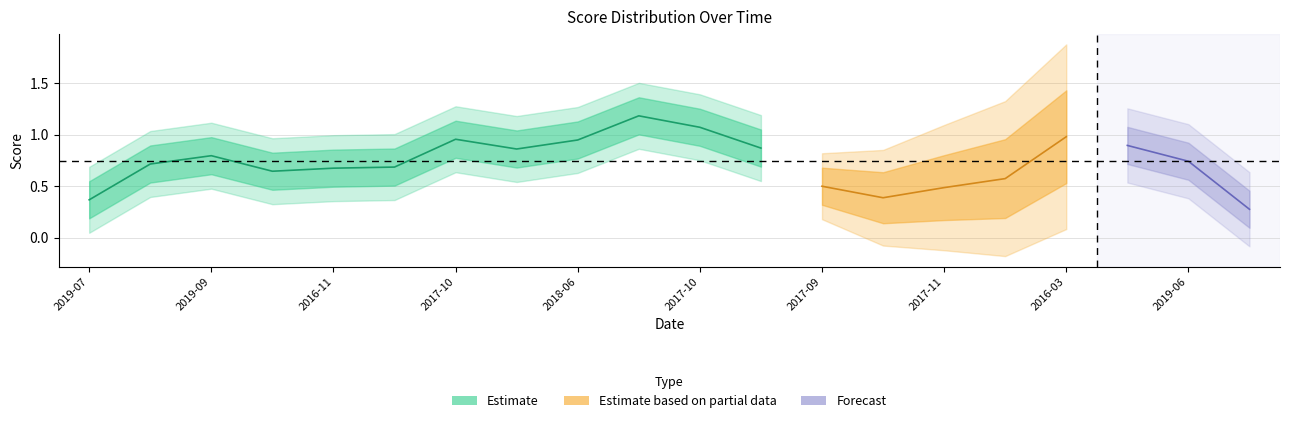

The value at 2019-07-07 is 0.4. True or false?

True